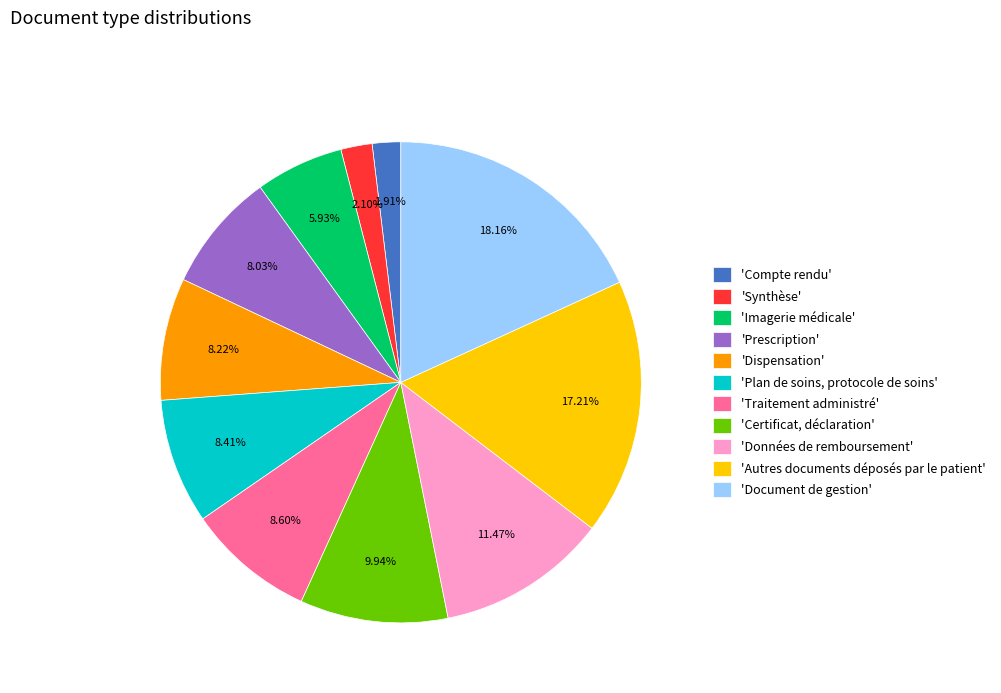

Between 'Imagerie médicale' and 'Prescription', which is larger?

'Prescription'